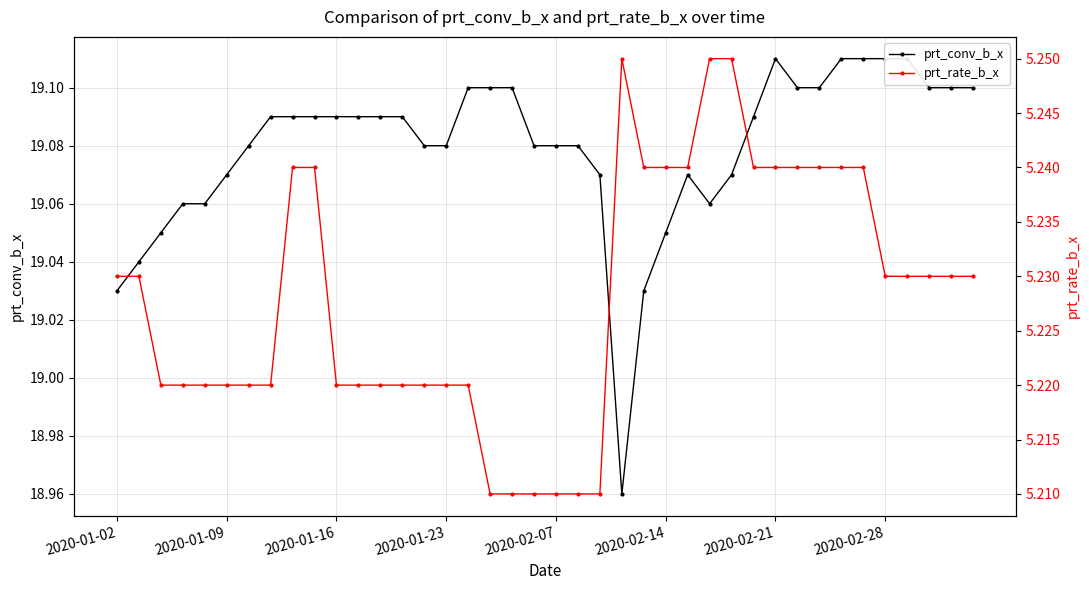

What position from the left is 2020-01-23?

4